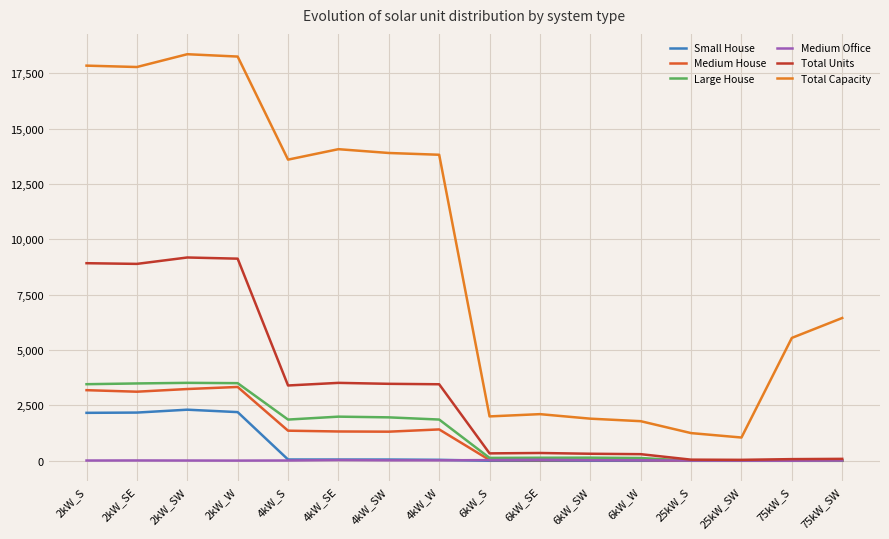

What is the sum of the Total Capacity values at 2kW_SE and 2kW_S?

35638